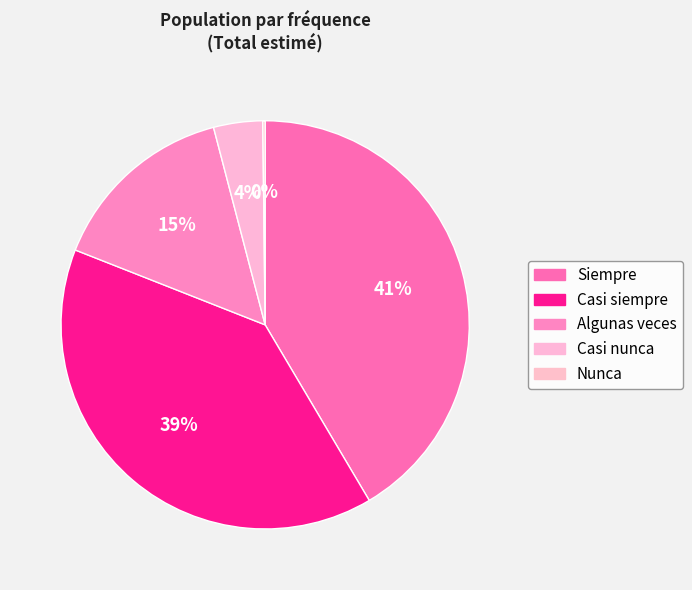

Combined, what portion of the pie is Nunca and Siempre?

41.7%